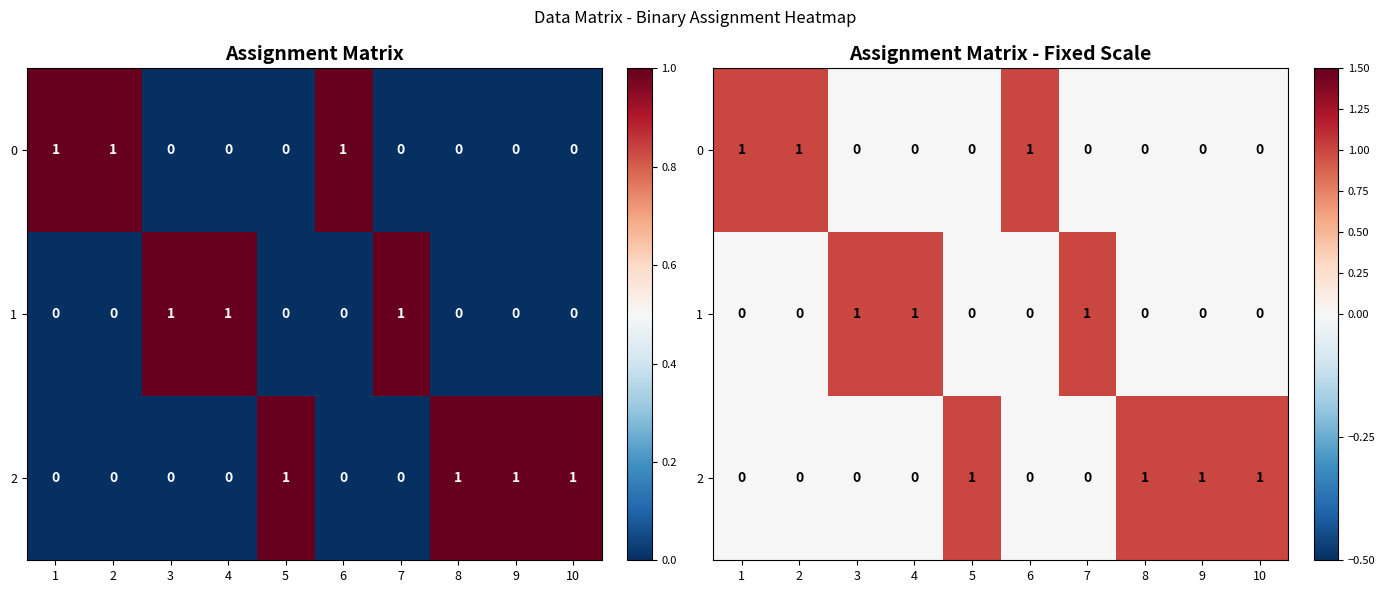

True or false: 0 has a value of 0 at 9.

True